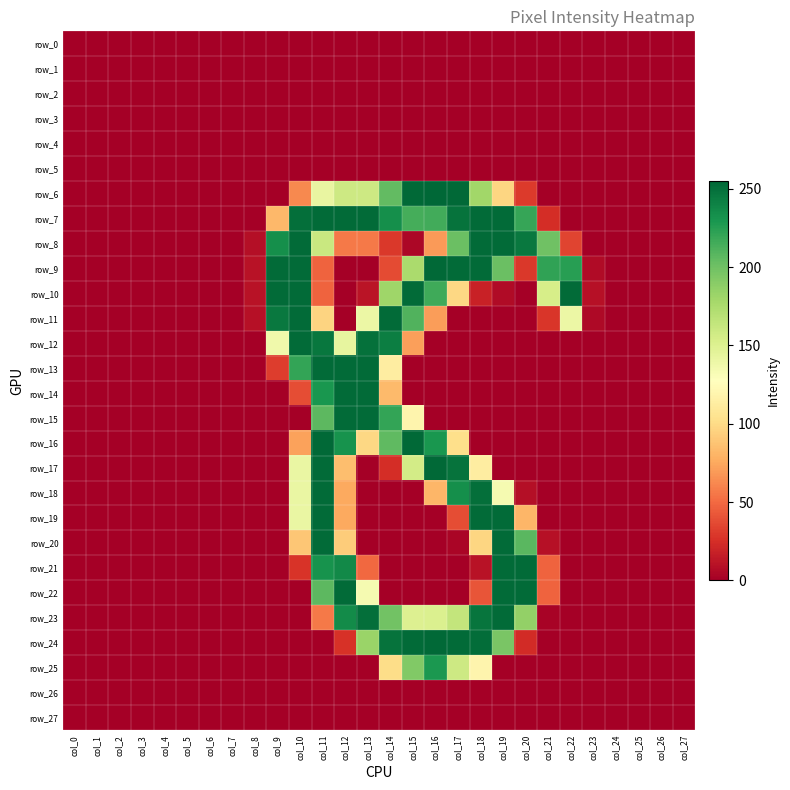

Reading left to right, extract all data points from this chart.

row_0: 0	0	0	0	0	0	0	0	0	0	0	0	0	0	0	0	0	0	0	0	0	0	0	0	0	0	0	0
row_1: 0	0	0	0	0	0	0	0	0	0	0	0	0	0	0	0	0	0	0	0	0	0	0	0	0	0	0	0
row_2: 0	0	0	0	0	0	0	0	0	0	0	0	0	0	0	0	0	0	0	0	0	0	0	0	0	0	0	0
row_3: 0	0	0	0	0	0	0	0	0	0	0	0	0	0	0	0	0	0	0	0	0	0	0	0	0	0	0	0
row_4: 0	0	0	0	0	0	0	0	0	0	0	0	0	0	0	0	0	0	0	0	0	0	0	0	0	0	0	0
row_5: 0	0	0	0	0	0	0	0	0	0	0	0	0	0	0	0	0	0	0	0	0	0	0	0	0	0	0	0
row_6: 0	0	0	0	0	0	0	0	0	0	62	142	159	159	205	254	255	254	180	97	30	0	0	0	0	0	0	0
row_7: 0	0	0	0	0	0	0	0	0	82	251	253	253	253	234	215	216	249	253	253	220	24	0	0	0	0	0	0
row_8: 0	0	0	0	0	0	0	0	8	234	253	161	56	56	29	4	69	202	253	253	246	200	34	0	0	0	0	0
row_9: 0	0	0	0	0	0	0	0	10	253	253	47	0	0	37	176	254	253	253	202	29	222	225	6	0	0	0	0
row_10: 0	0	0	0	0	0	0	0	10	253	253	47	0	11	181	253	217	98	18	6	0	154	253	9	0	0	0	0
row_11: 0	0	0	0	0	0	0	0	9	246	253	96	0	140	253	211	70	0	0	0	0	28	140	5	0	0	0	0
row_12: 0	0	0	0	0	0	0	0	0	137	253	247	143	250	243	71	0	0	0	0	0	0	0	0	0	0	0	0
row_13: 0	0	0	0	0	0	0	0	0	31	221	253	253	253	113	0	0	0	0	0	0	0	0	0	0	0	0	0
row_14: 0	0	0	0	0	0	0	0	0	0	38	230	253	253	83	0	0	0	0	0	0	0	0	0	0	0	0	0
row_15: 0	0	0	0	0	0	0	0	0	0	0	207	253	253	221	119	0	0	0	0	0	0	0	0	0	0	0	0
row_16: 0	0	0	0	0	0	0	0	0	0	72	254	232	98	206	254	230	102	0	0	0	0	0	0	0	0	0	0
row_17: 0	0	0	0	0	0	0	0	0	0	141	253	85	0	24	156	254	249	113	0	0	0	0	0	0	0	0	0
row_18: 0	0	0	0	0	0	0	0	0	0	141	253	75	0	0	0	81	234	251	134	8	0	0	0	0	0	0	0
row_19: 0	0	0	0	0	0	0	0	0	0	141	253	75	0	0	0	0	38	253	253	81	0	0	0	0	0	0	0
row_20: 0	0	0	0	0	0	0	0	0	0	89	253	92	0	0	0	0	3	97	253	208	9	0	0	0	0	0	0
row_21: 0	0	0	0	0	0	0	0	0	0	27	232	237	49	0	0	0	0	10	253	253	47	0	0	0	0	0	0
row_22: 0	0	0	0	0	0	0	0	0	0	0	207	253	134	0	0	0	0	41	253	253	47	0	0	0	0	0	0
row_23: 0	0	0	0	0	0	0	0	0	0	0	56	236	251	199	150	151	164	248	253	186	2	0	0	0	0	0	0
row_24: 0	0	0	0	0	0	0	0	0	0	0	0	26	183	249	253	254	253	252	196	23	0	0	0	0	0	0	0
row_25: 0	0	0	0	0	0	0	0	0	0	0	0	0	0	101	193	229	159	119	0	0	0	0	0	0	0	0	0
row_26: 0	0	0	0	0	0	0	0	0	0	0	0	0	0	0	0	0	0	0	0	0	0	0	0	0	0	0	0
row_27: 0	0	0	0	0	0	0	0	0	0	0	0	0	0	0	0	0	0	0	0	0	0	0	0	0	0	0	0